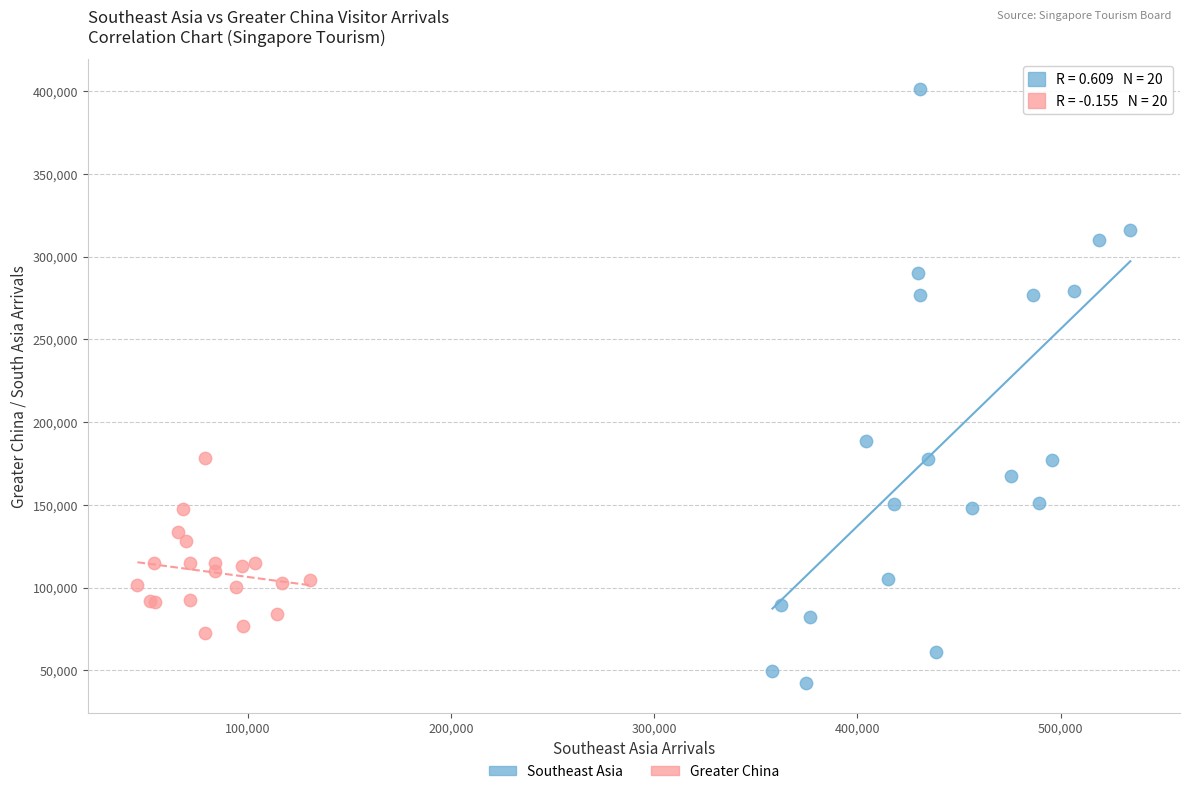

Which series reaches the maximum Y coordinate?

Southeast Asia